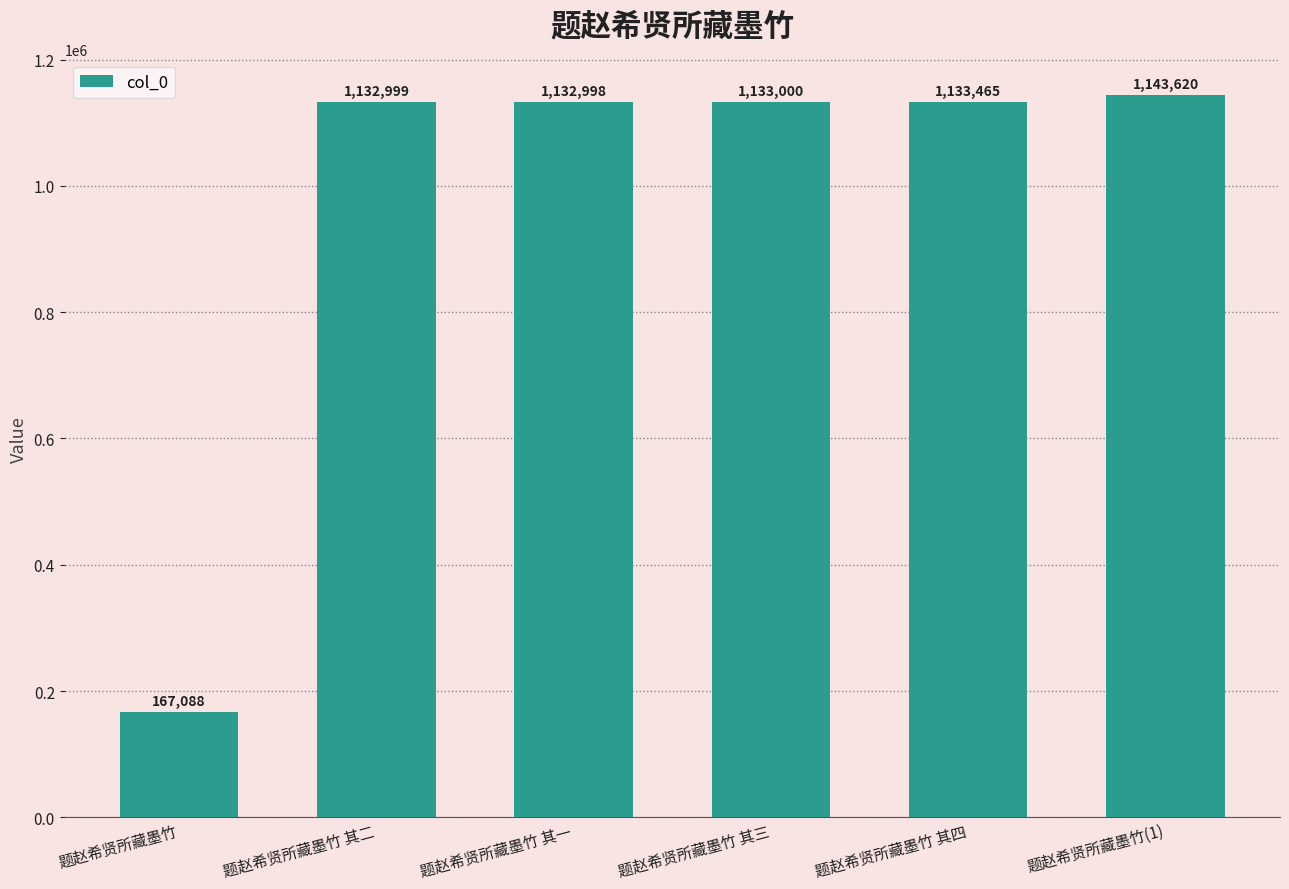

What is the sum of the values at 题赵希贤所藏墨竹(1) and 题赵希贤所藏墨竹?

1310708